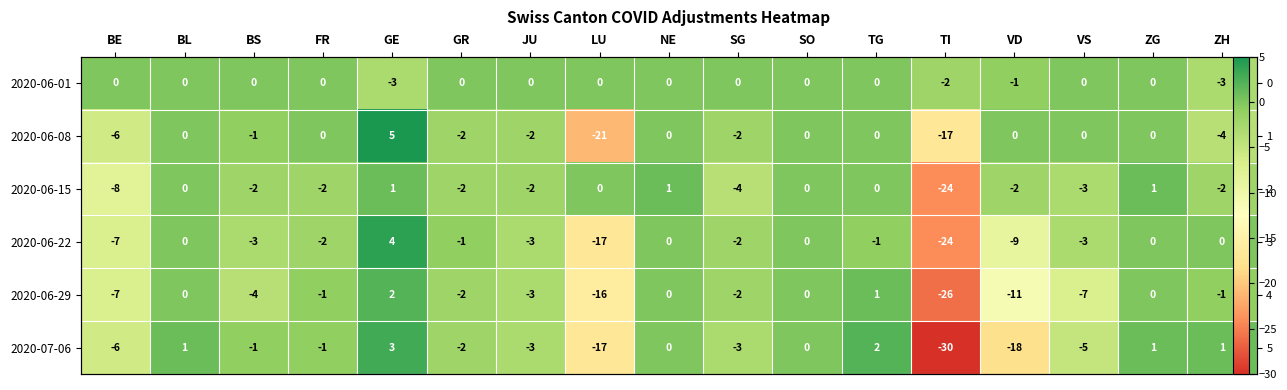

How many data points does each series have?

17